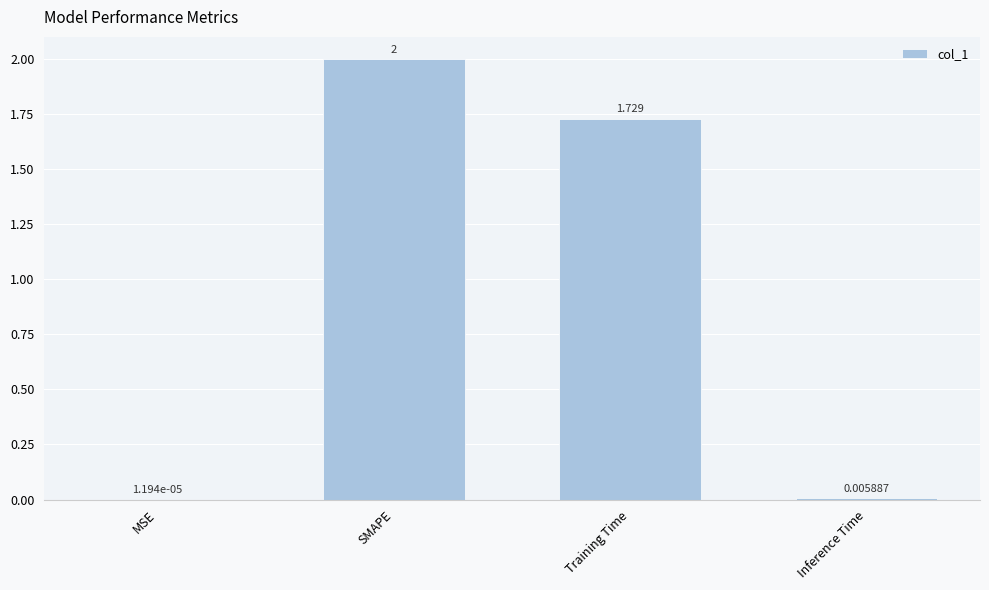

Where is the data nearest to the value 1?

Training Time